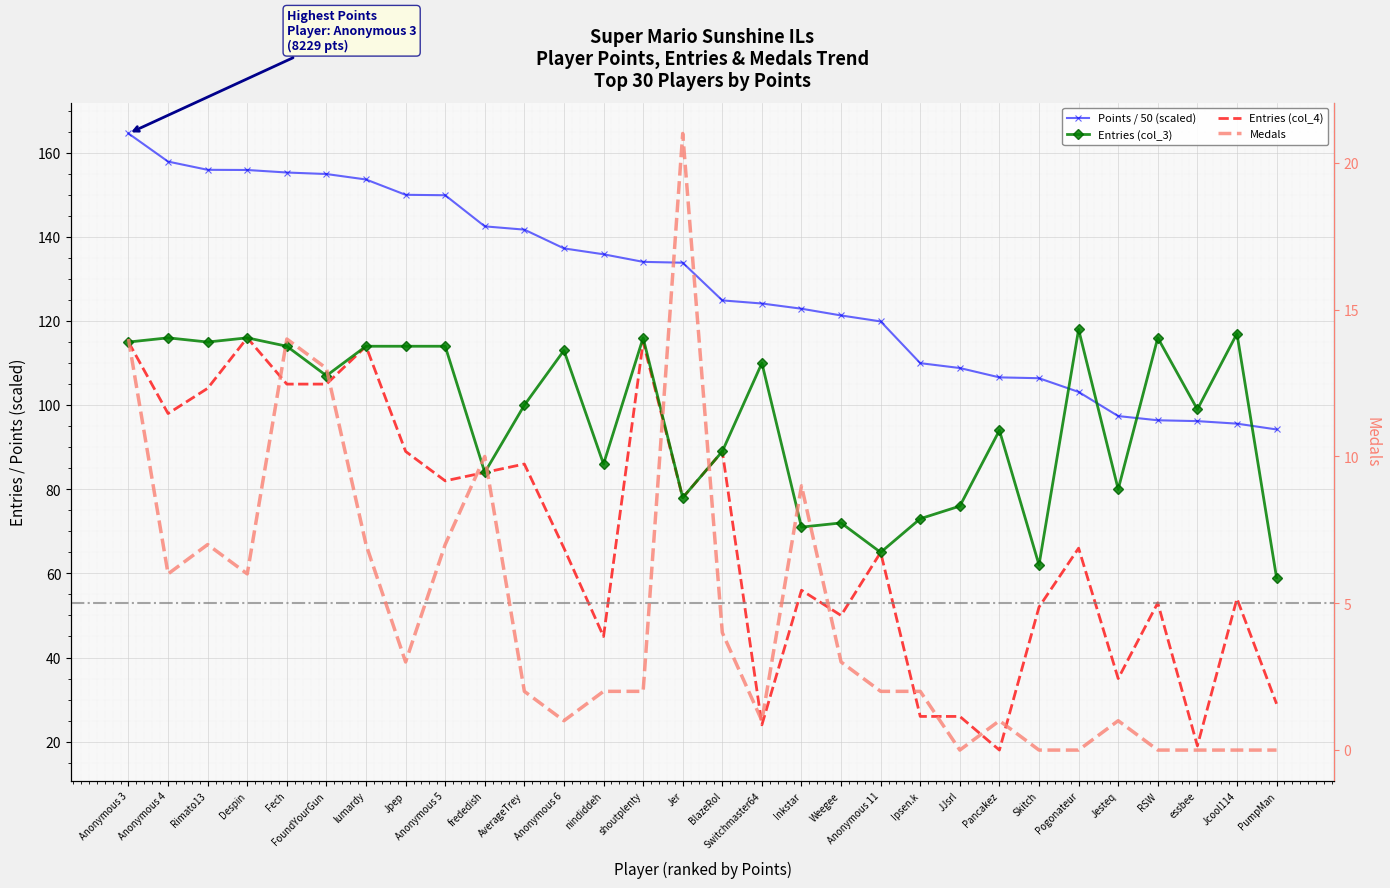

True or false: Medals and Entries (col_3) intersect in this chart.

False